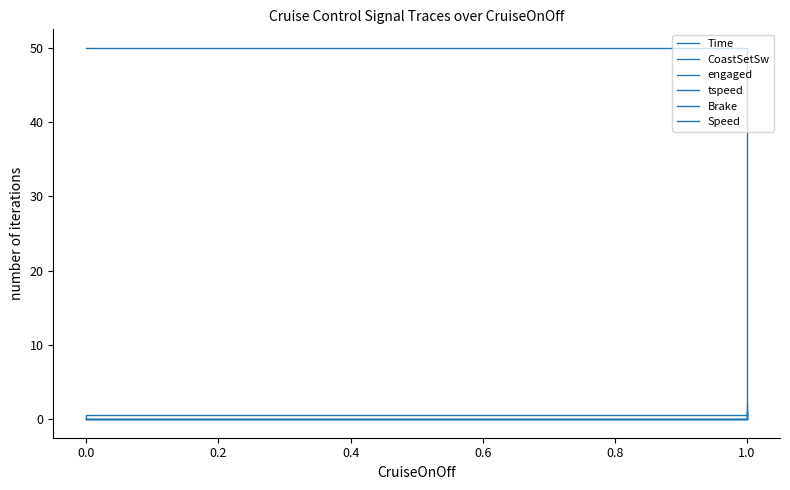

How many data points does each series have?

8